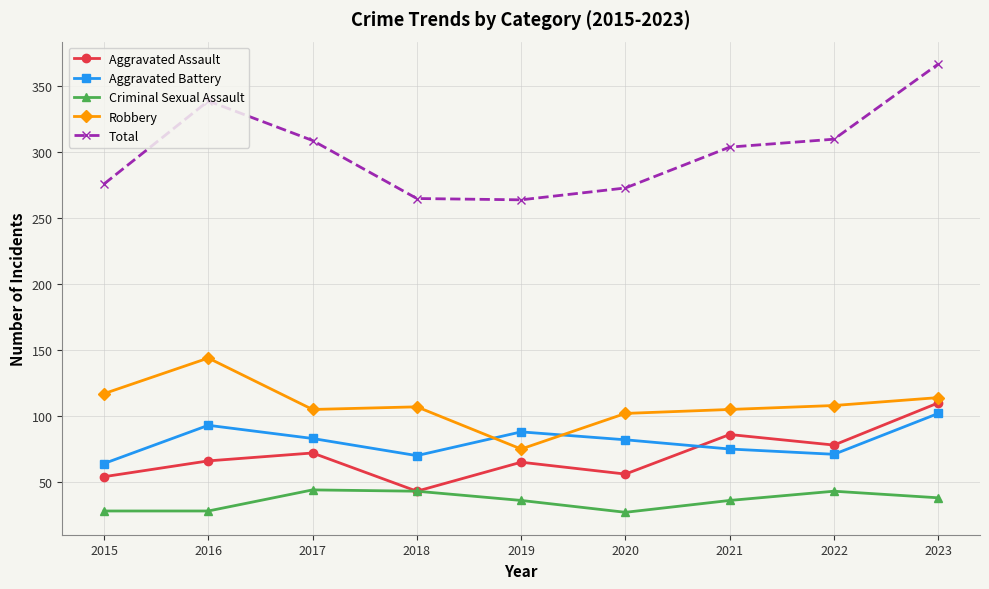

What is the value of the Aggravated Assault point at the 9th from the left?

110